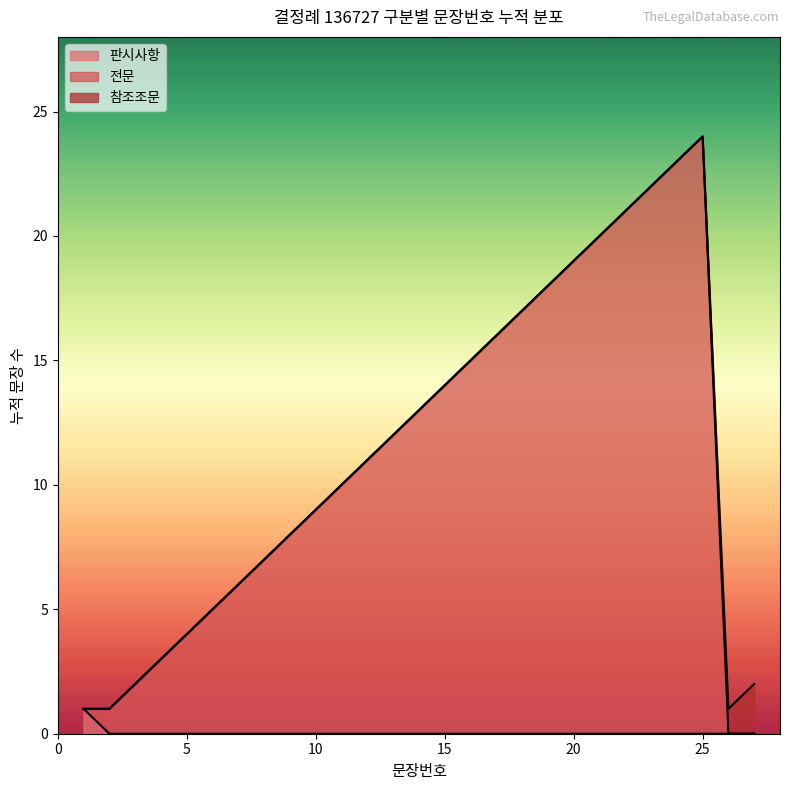

Which has a higher value, 전문 or 전문?

전문